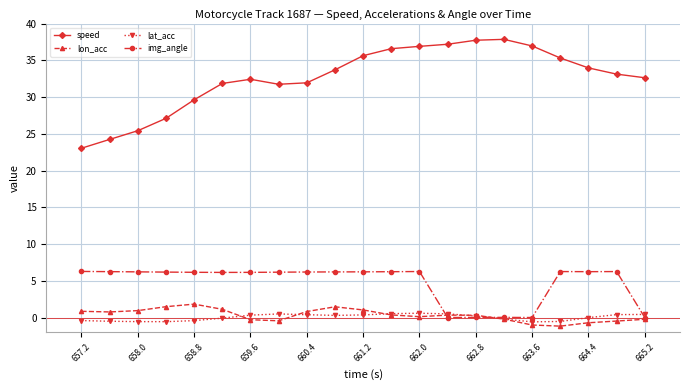

What is the average value of the lon_acc series?

0.3